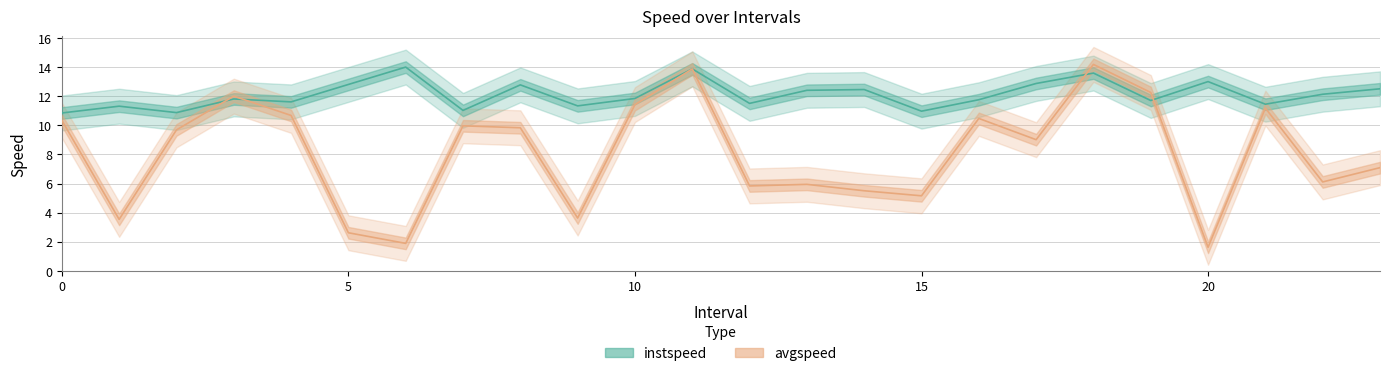

At which label does avgspeed reach its peak?

18